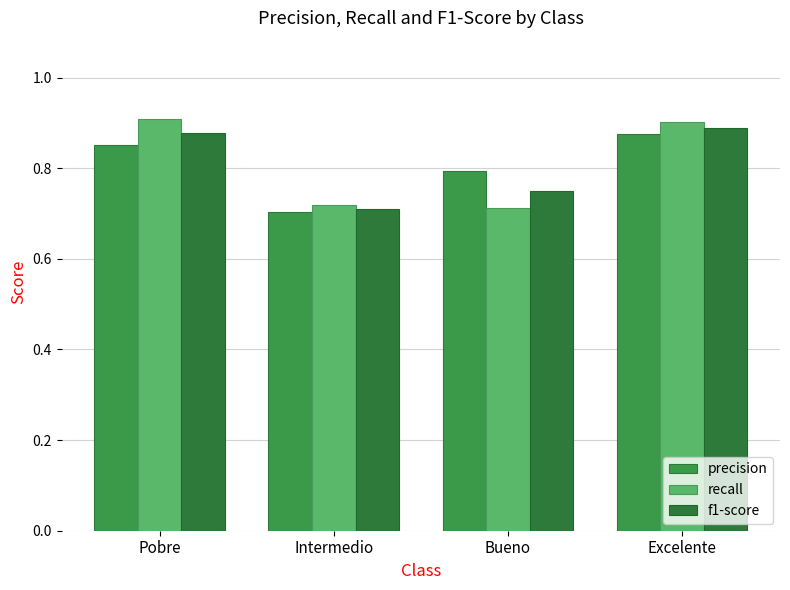

At how many categories does at least one series exceed 0?

4